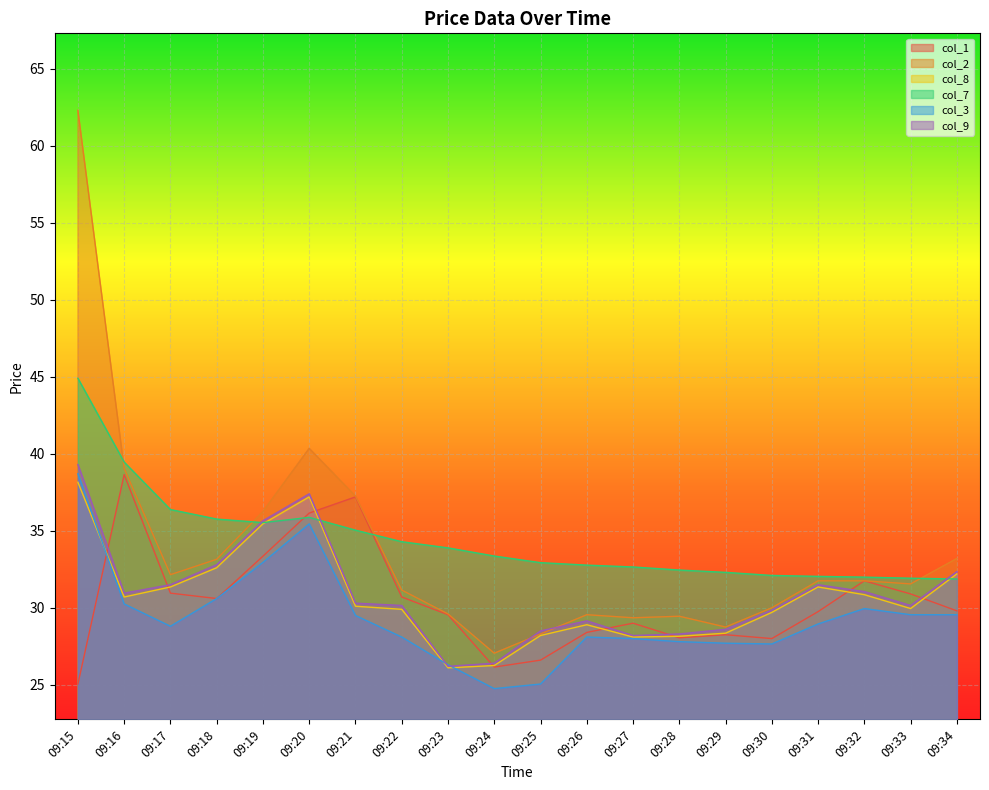

List the series in order of their peak value, lowest first.

col_8, col_1, col_3, col_9, col_7, col_2